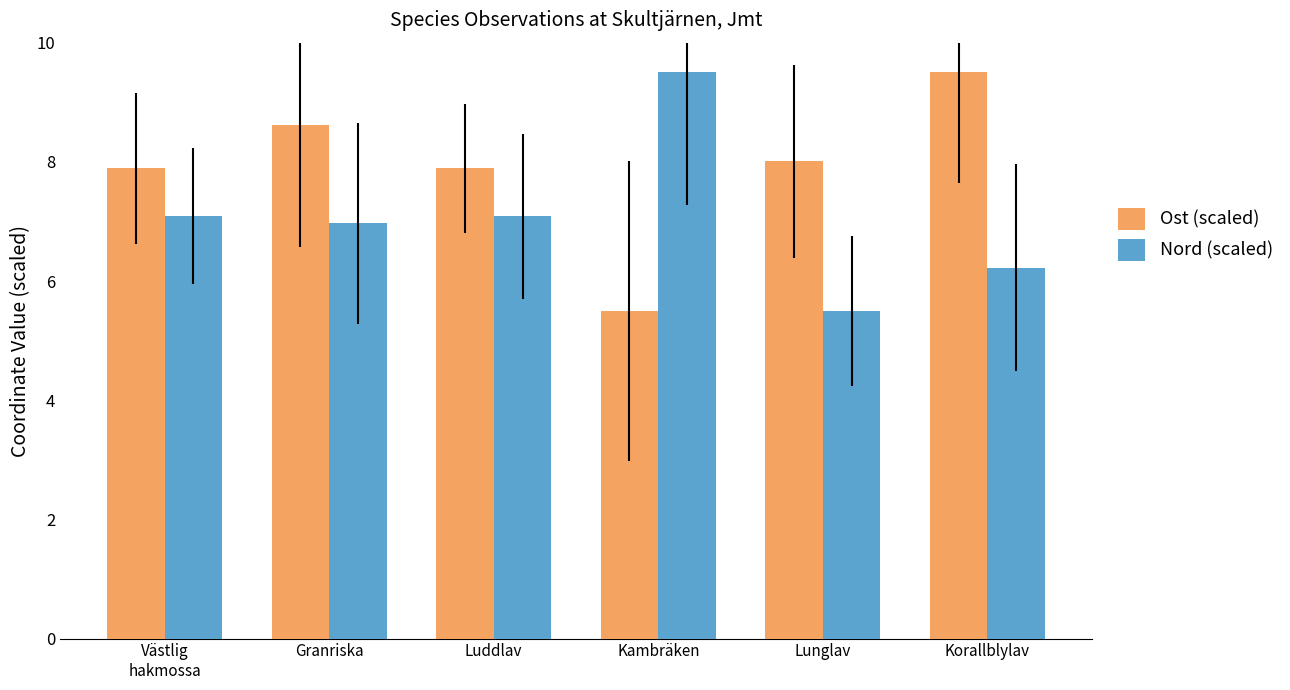

True or false: Nord (scaled) has a value of 14.0 at Kambräken.

False